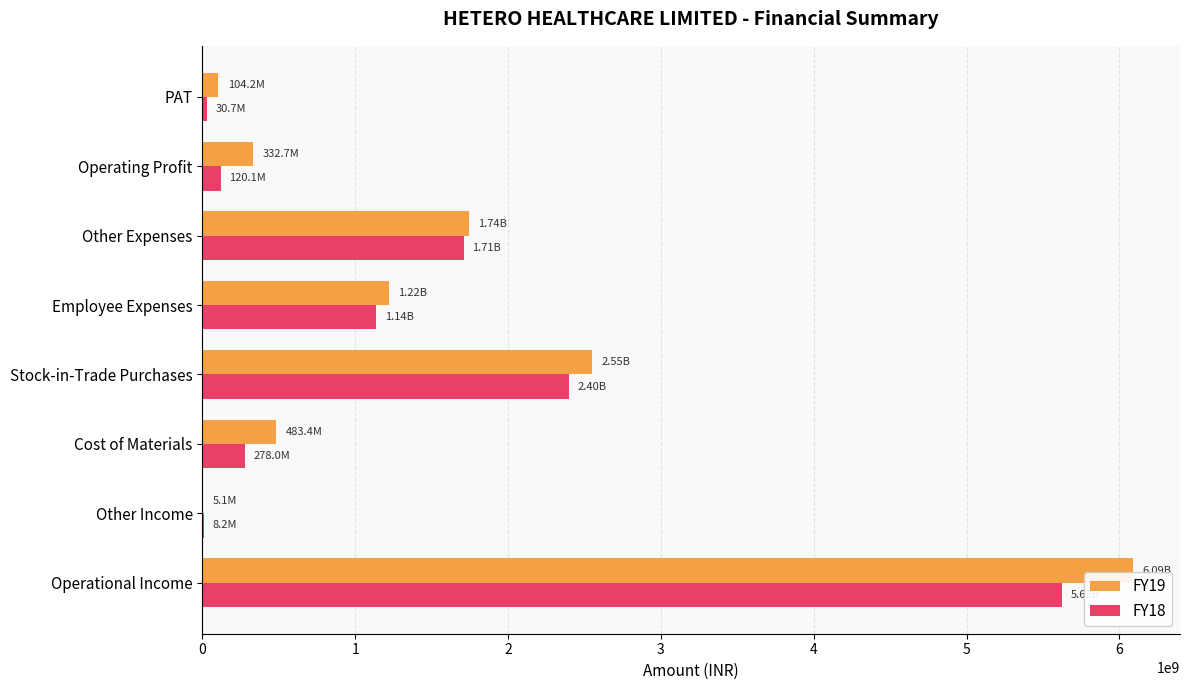

Is the value of FY19 at Cost of Materials greater than the value of FY18 at Employee Expenses?

No